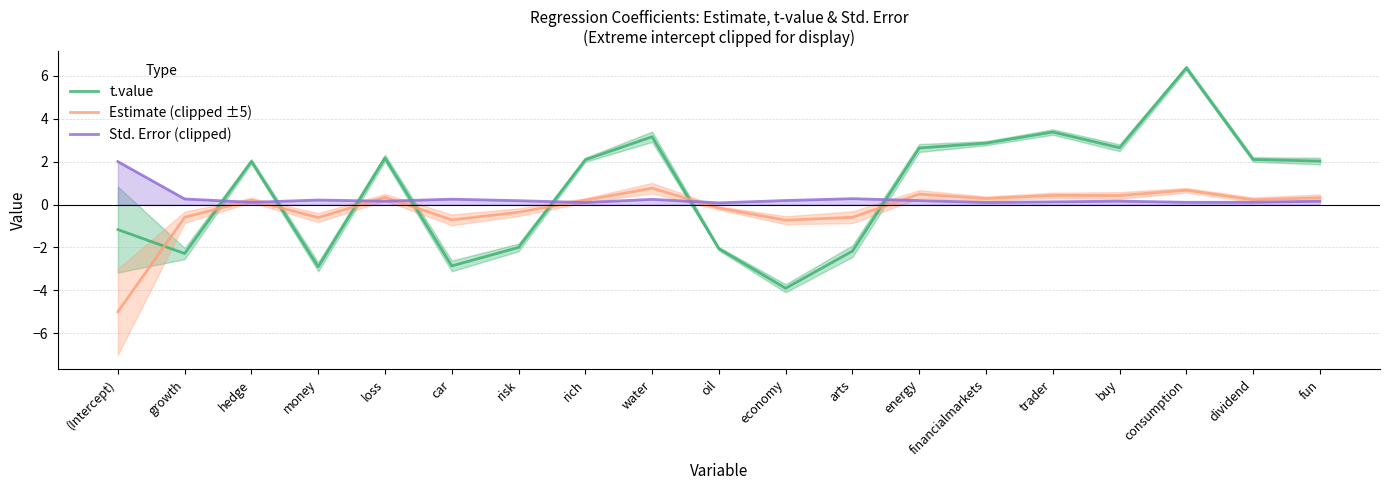

Which category has the lowest value across all series?

(Intercept)